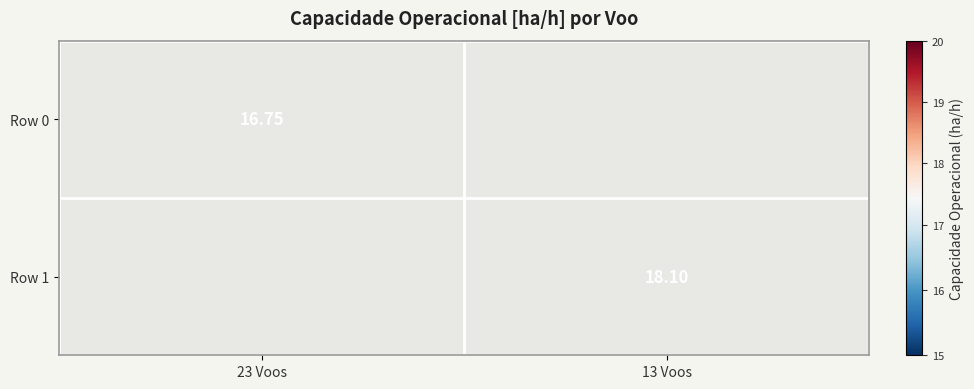

Which series has the widest spread of values?

Row 0